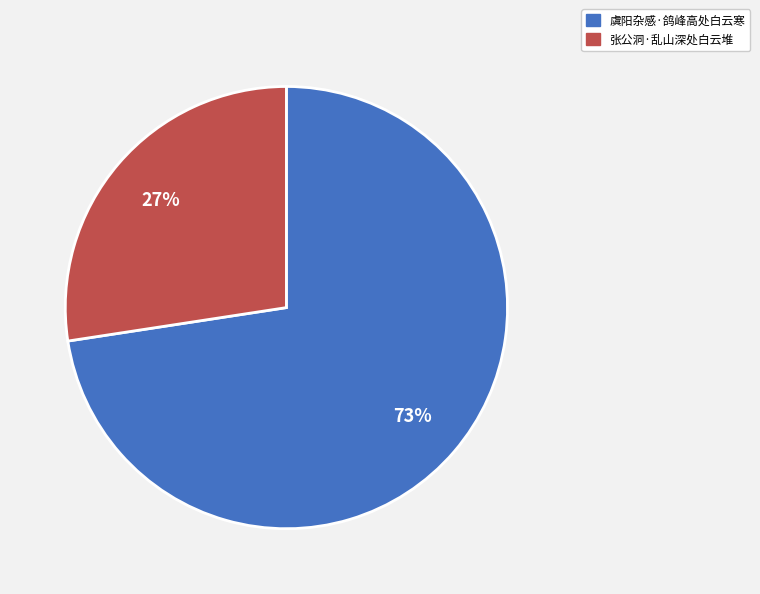

Does any single category account for the majority?

Yes